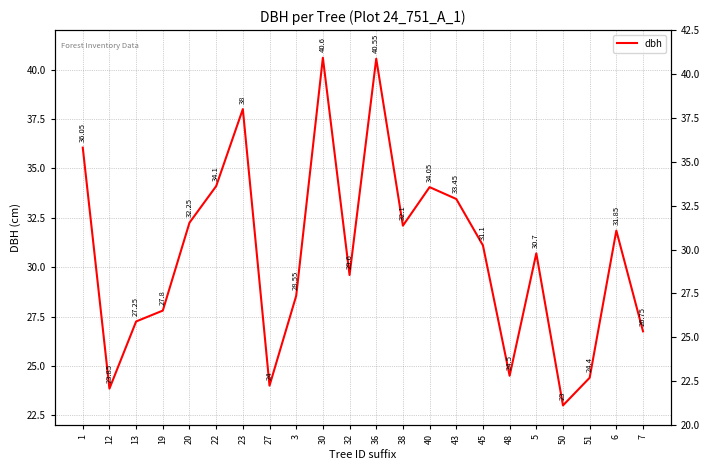

What is the value of the 19th point from the left?

23.0